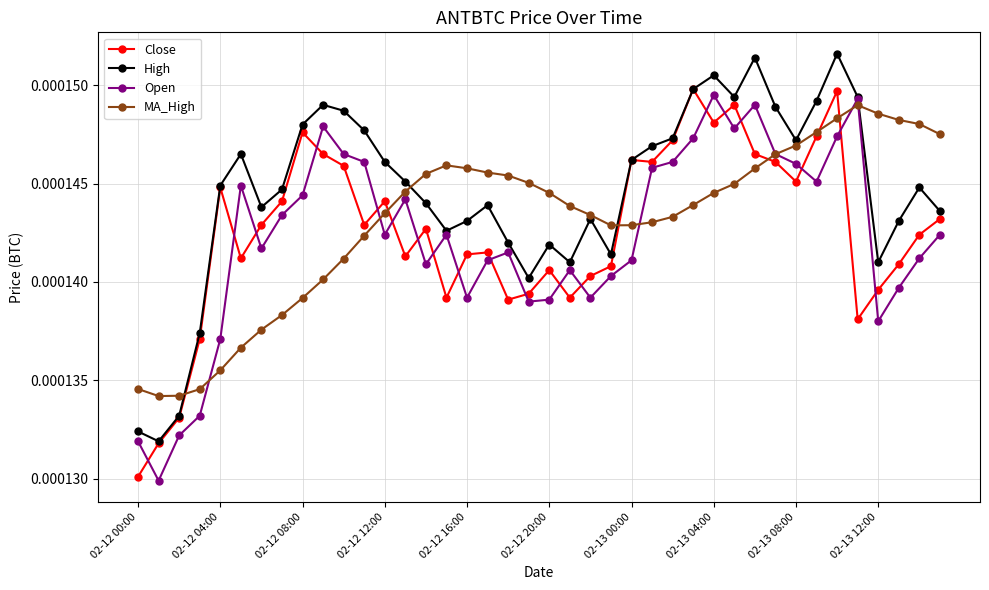

True or false: MA_High has more than 0 interior local peaks.

True